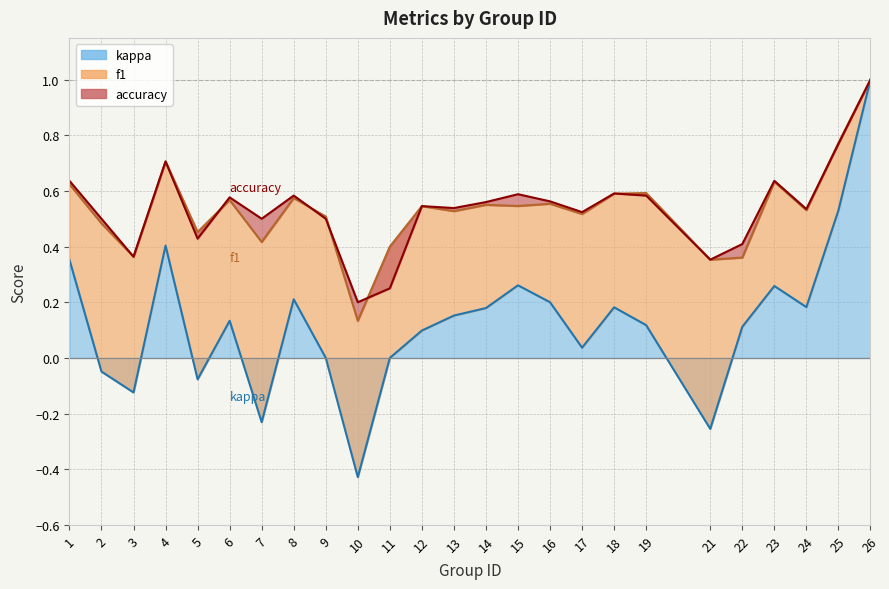

Rank the series by their maximum value, from highest to lowest.

f1, accuracy, kappa